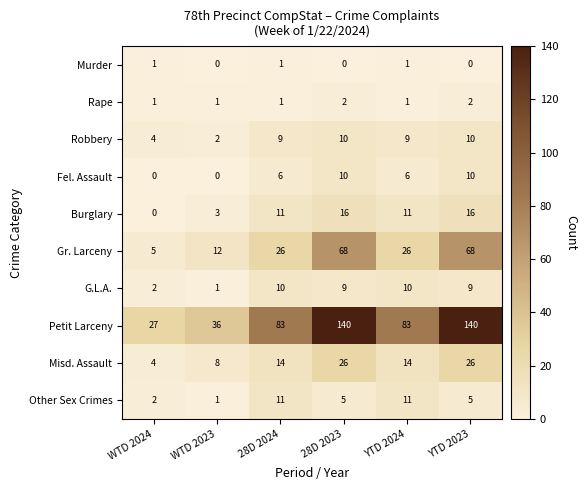

What is the spread (max minus min) of values at 28D 2024?

82